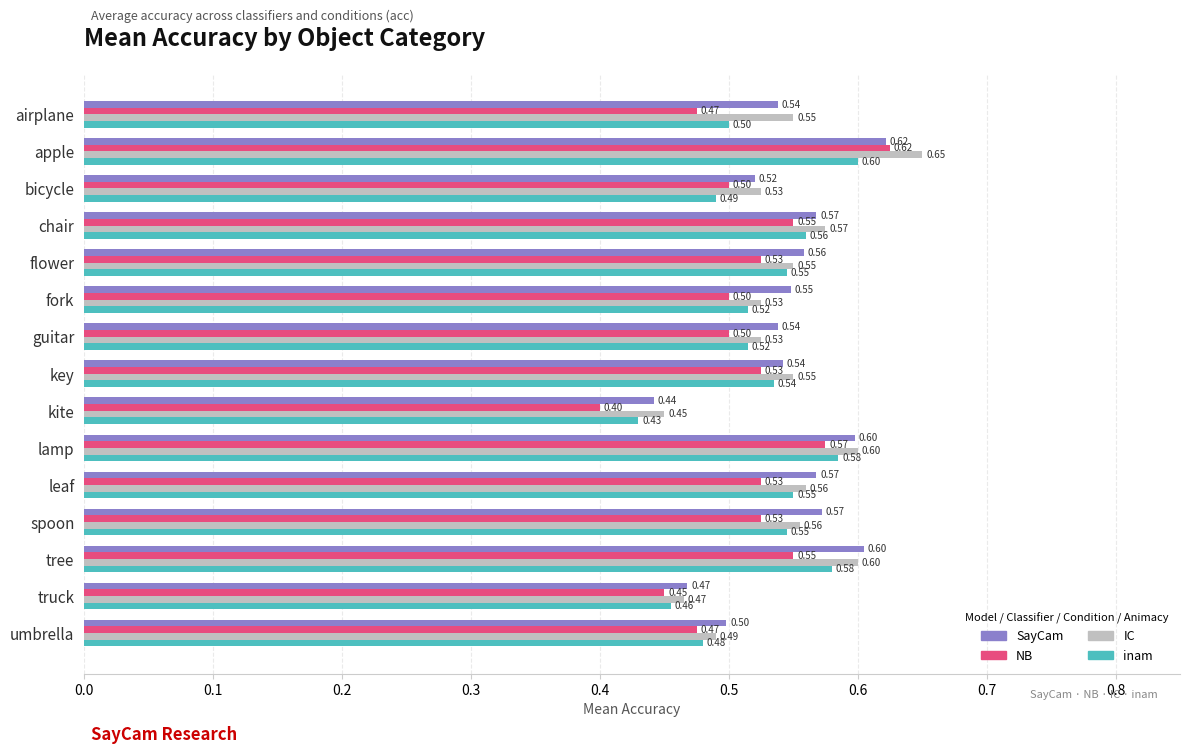

Which series has the widest spread of values?

NB